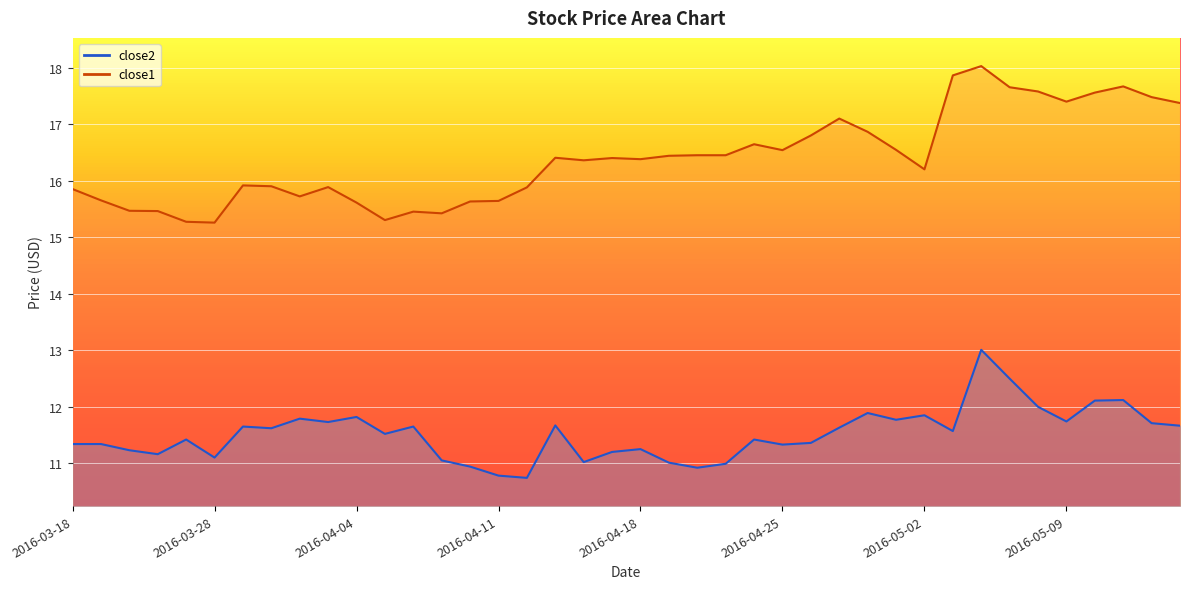

Where is the first local maximum for close2?

2016-03-24